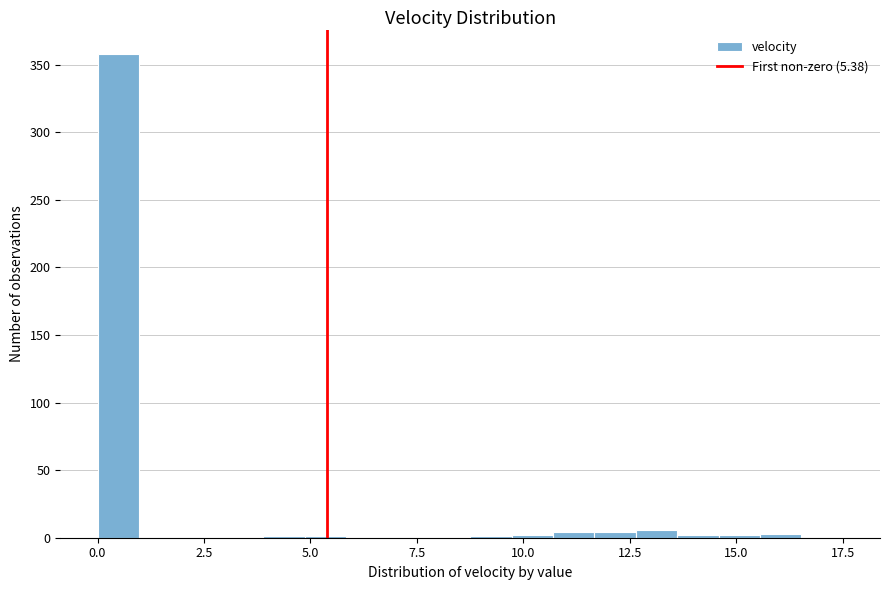

Read against the x-axis, roughly where is the centre of the tallest bar?

0.5